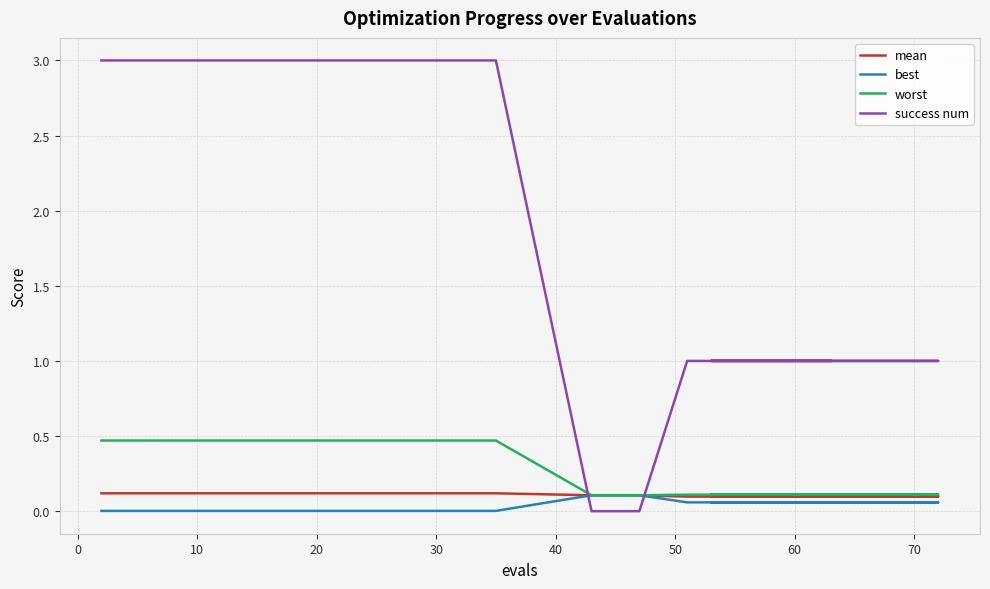

Count the number of data series in this chart.

4